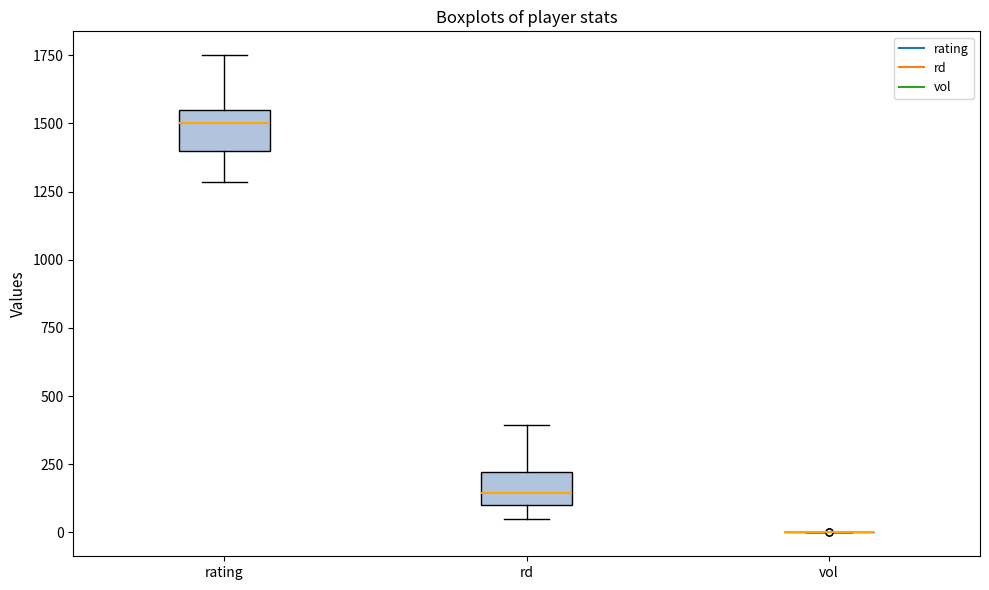

Reading left to right, read every box against the y-axis: the position of its median line, the range the box covers, and the ends of its whiskers. The values are not printed on the chart, so give them approximately, as read against the axis.

rating: median 1500, box 1400 to 1550, whiskers 1300 to 1750
rd: median 150, box 100 to 200, whiskers 50 to 400
vol: box collapsed to a line at 0, whiskers 0 to 0